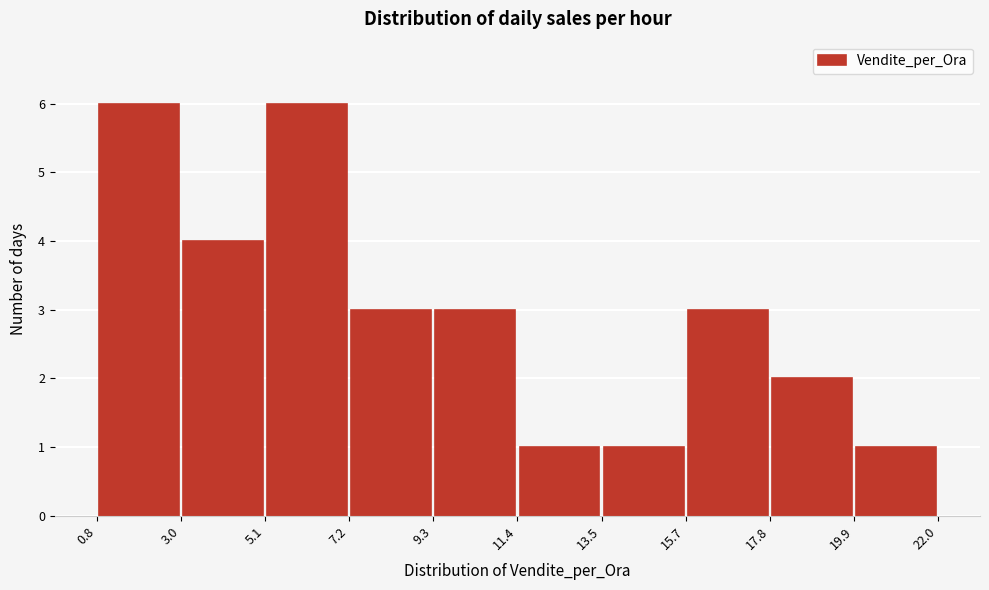

Reading left to right, list every bar in this chart as the range it spans on the x-axis followed by its height. The values are not printed on the chart, so give them approximately, as read against the axis.

0.8 to 3.0: 6
3.0 to 5.1: 4
5.1 to 7.2: 6
7.2 to 9.3: 3
9.3 to 11.4: 3
11.4 to 13.5: 1
13.5 to 15.7: 1
15.7 to 17.8: 3
17.8 to 19.9: 2
19.9 to 22.0: 1